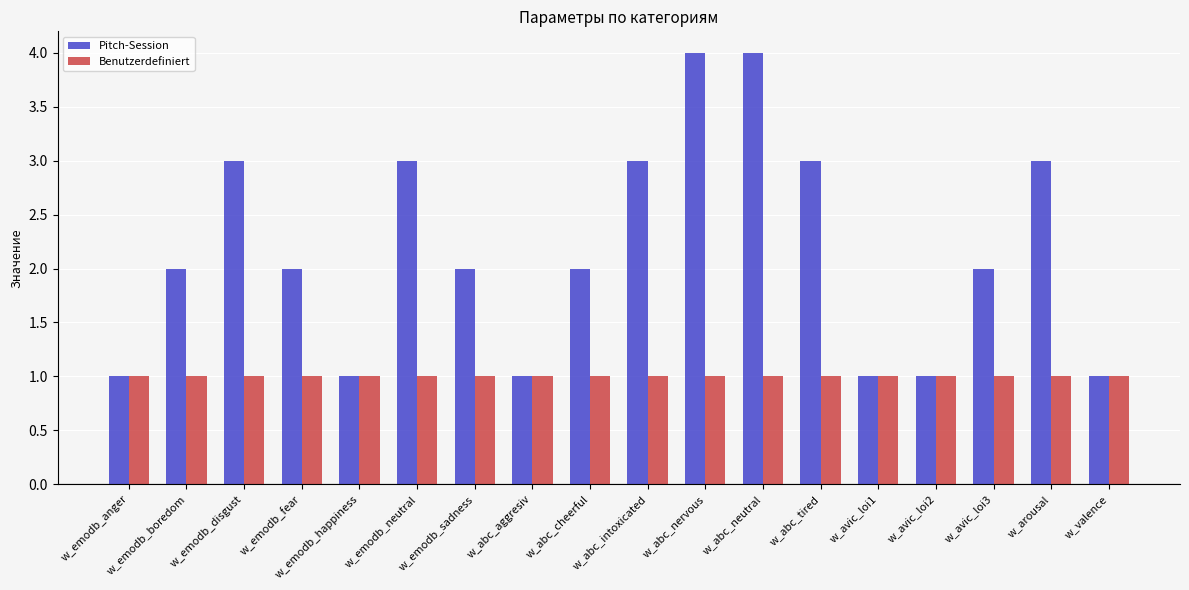

List the series in order of their overall mean, highest first.

Pitch-Session, Benutzerdefiniert